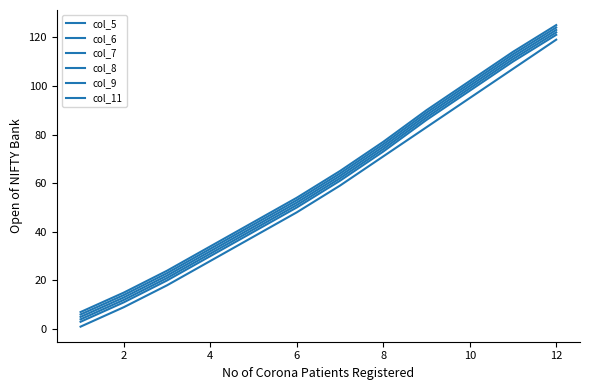

Is this an area chart (filled region under the line)?

No